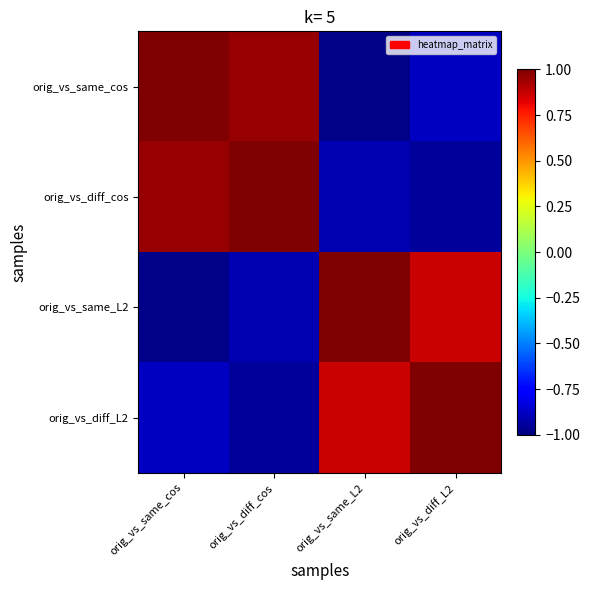

At which category is the sum across all series the highest?

orig_vs_same_cos